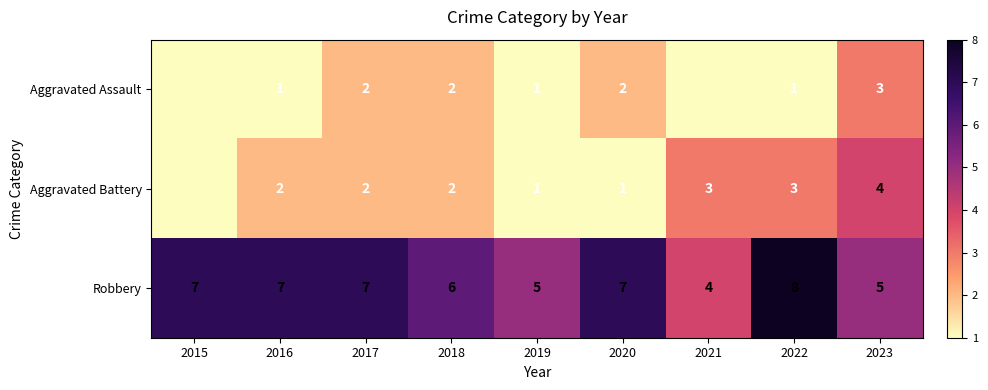

Is it true that Aggravated Battery equals 4 at 2023?

True